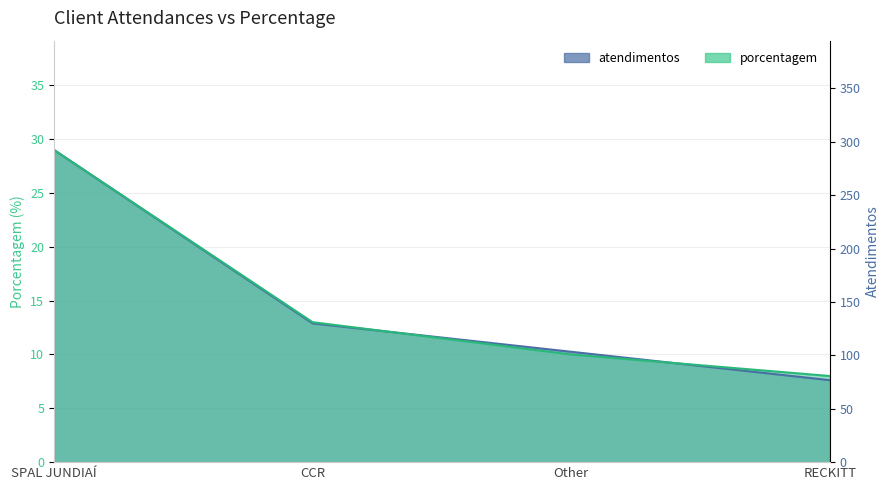

What is the approximate value of atendimentos at Other?

10.3